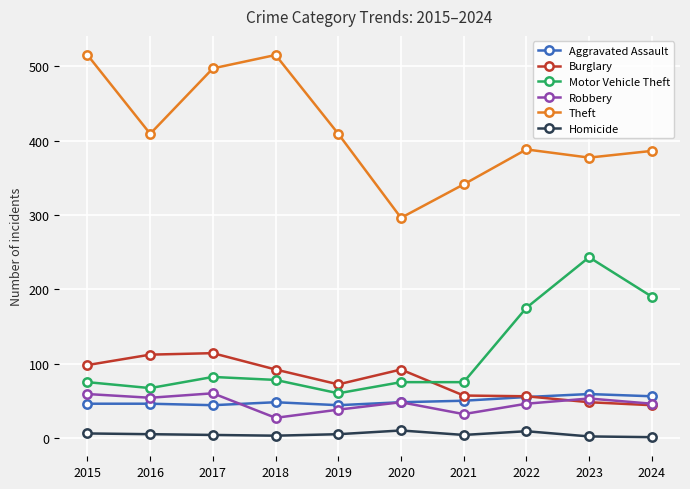

Does the chart display data point markers on the line(s)?

Yes